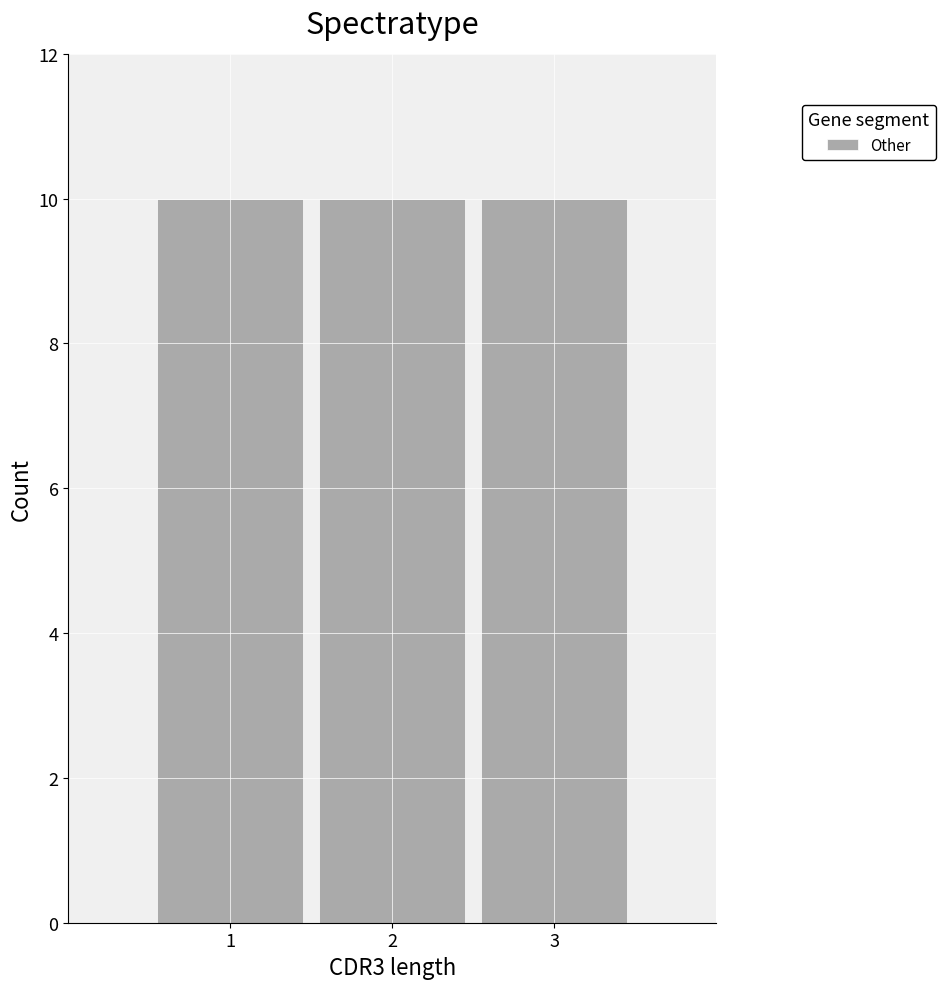

Reading left to right, list every bar in this chart as the range it spans on the x-axis followed by its height. The values are not printed on the chart, so give them approximately, as read against the axis.

0.5 to 1.5: 10
1.5 to 2.5: 10
2.5 to 3.5: 10